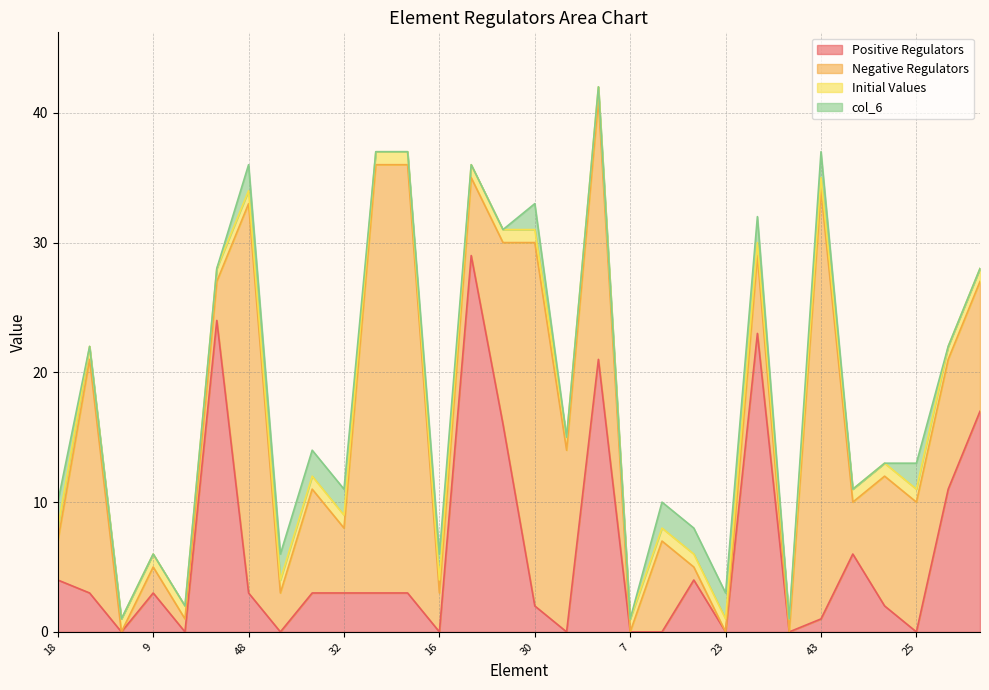

At which category is the sum across all series the highest?

49